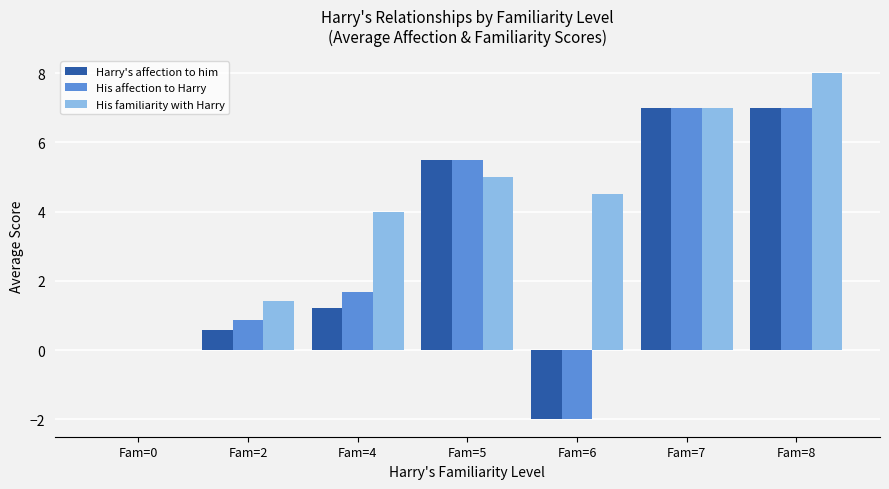

Which series has the largest total across all categories?

His familiarity with Harry